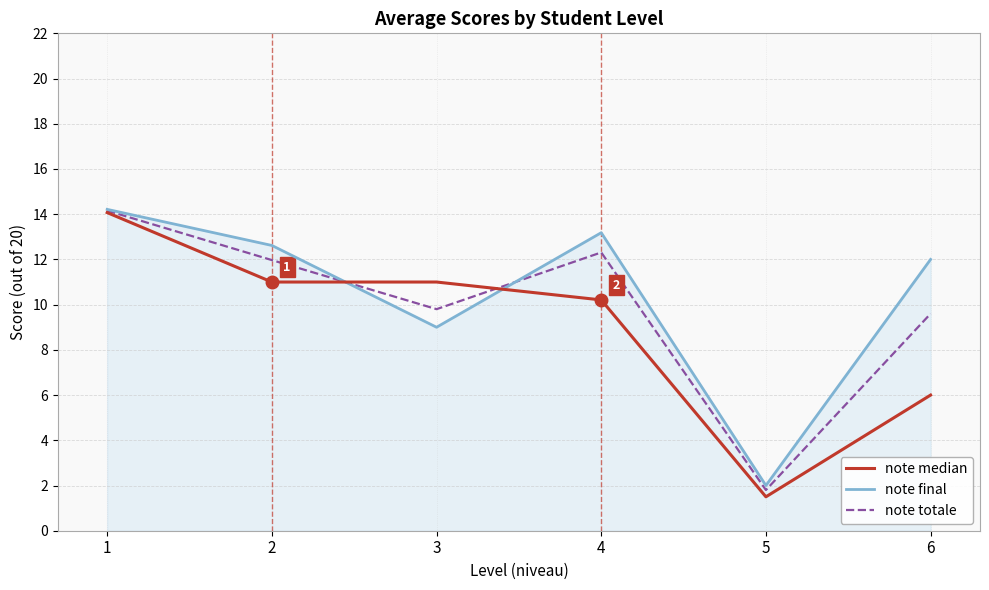

Which series changed the most between 1 and 2?

note median